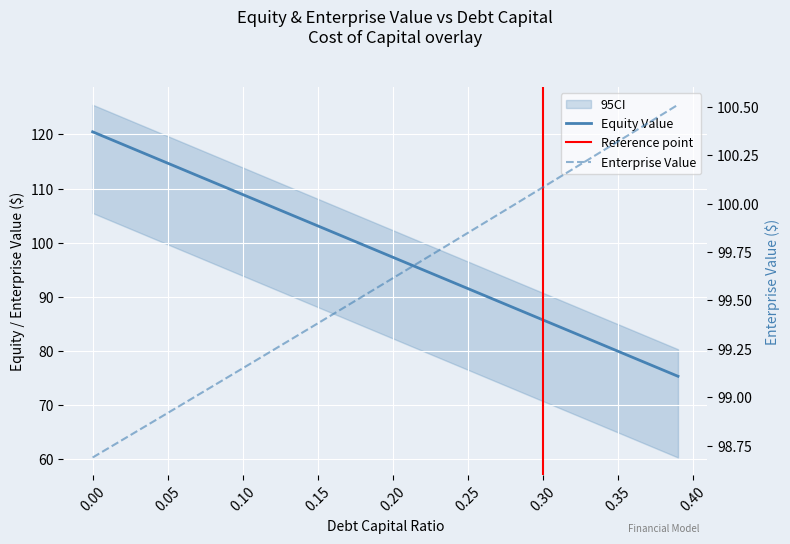

Which series has the largest total across all categories?

enterprise_value